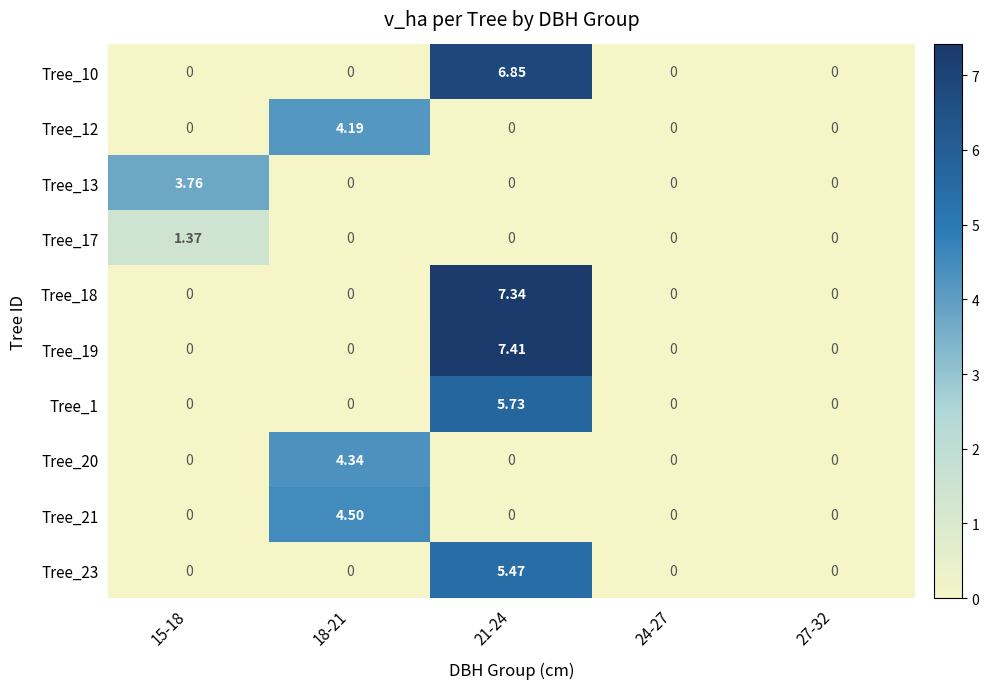

Is the value of Tree_20 at 24-27 greater than the value of Tree_23 at 21-24?

No